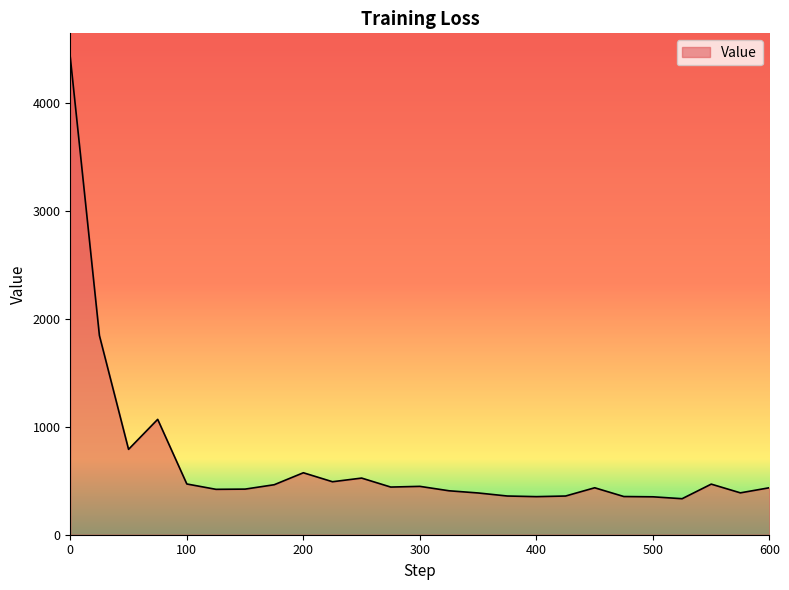

What is the smallest value displayed?

333.4